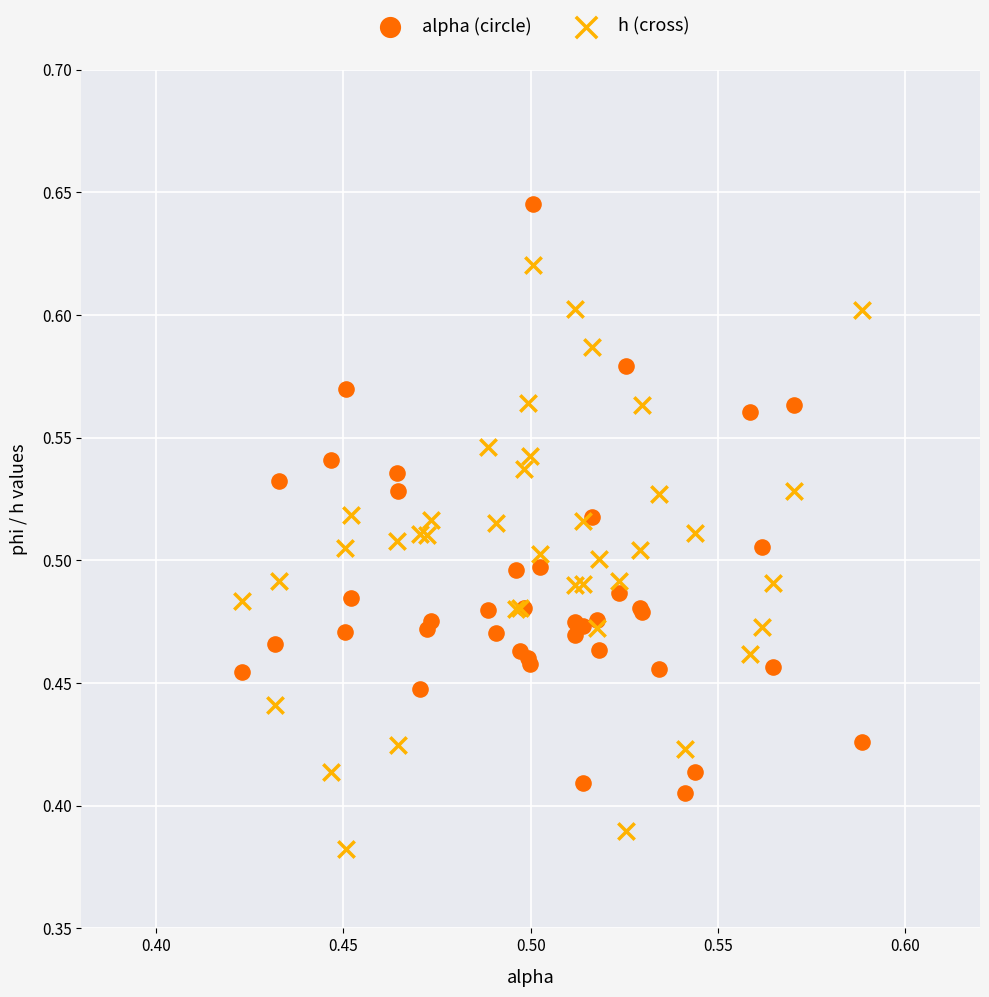

Which series contains the lowest Y value?

h (cross)